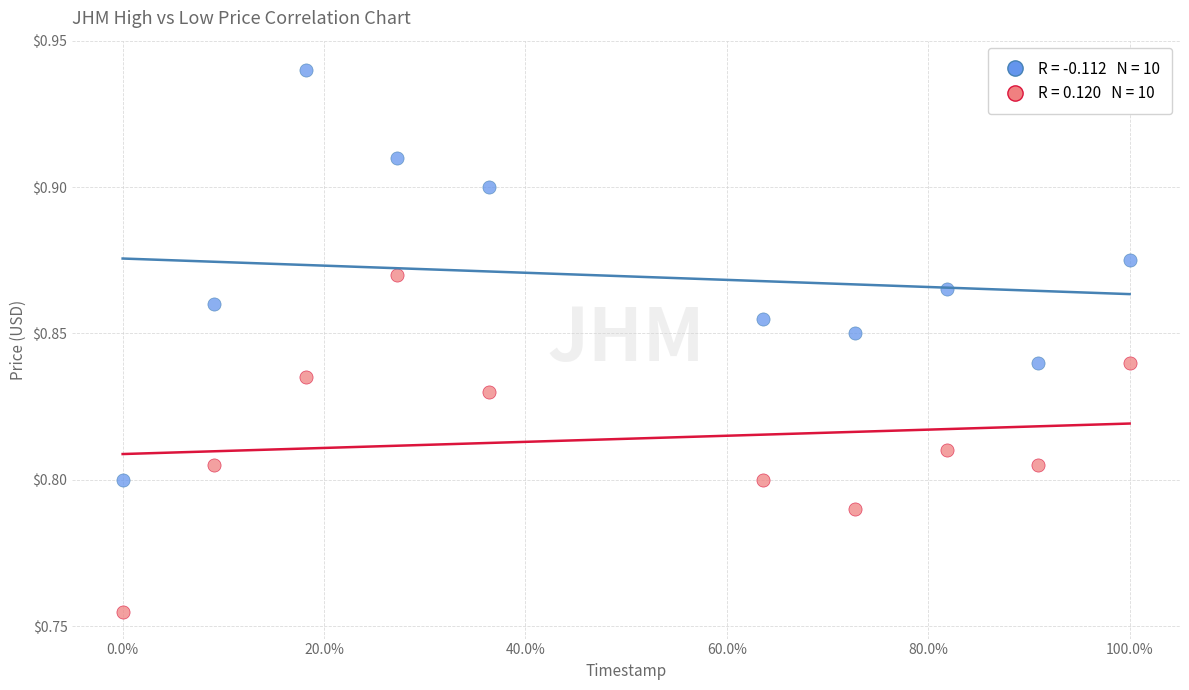

Across all data points, what is the range of X values (max minus min)?

1.0